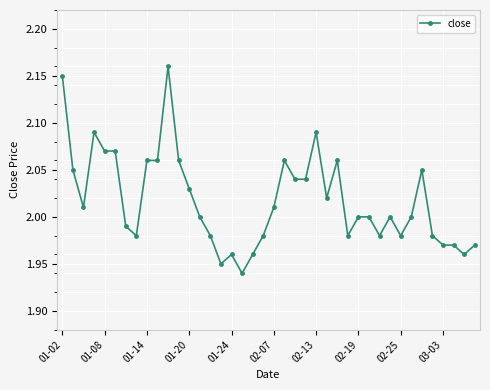

True or false: there are more than 0 points higher than both neighbors.

True